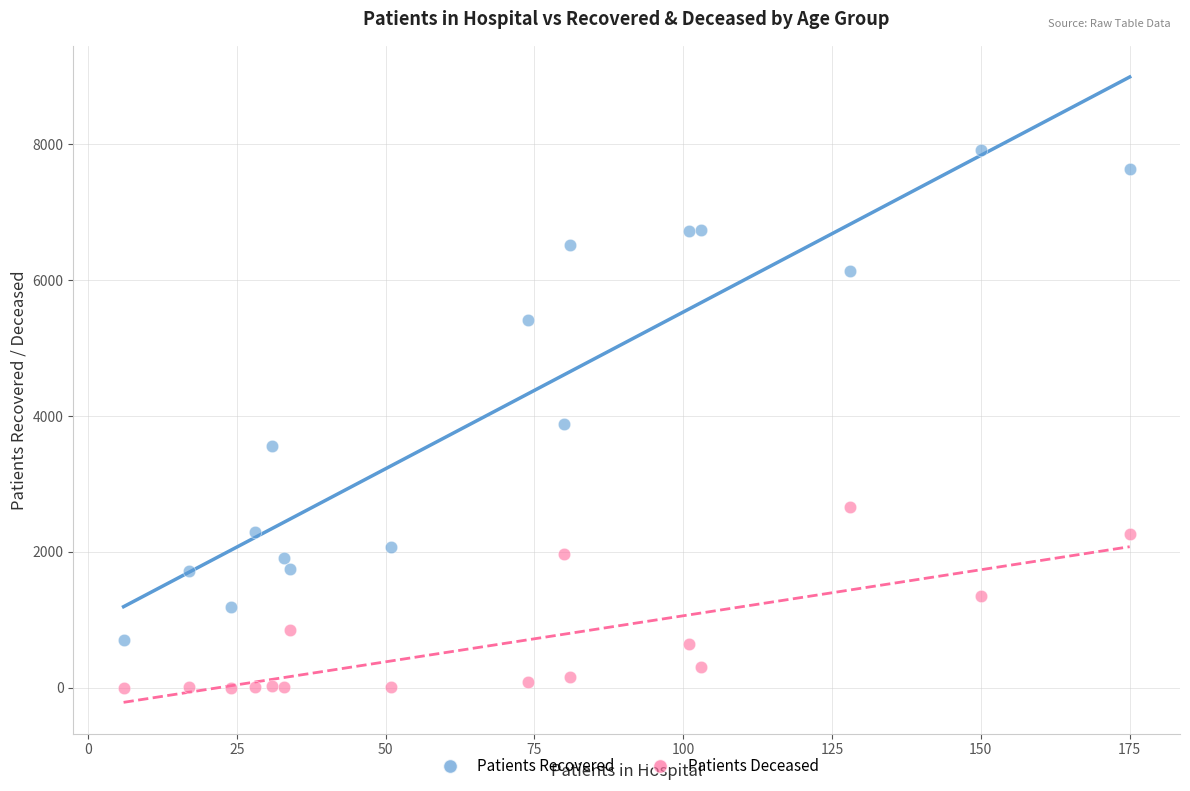

Which series reaches the minimum Y coordinate?

Patients Deceased